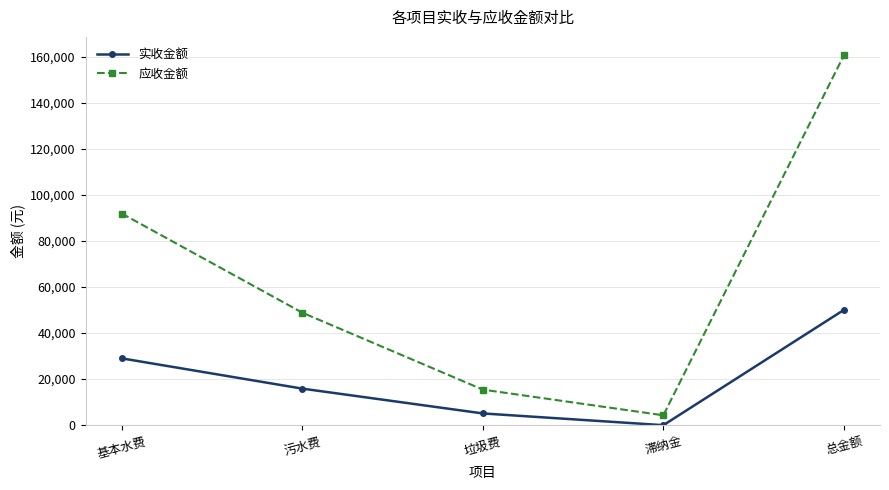

Reading right to left, what are all the values shown in this chart?

实收金额: 50043.1	17.8	5117.6	15884.9	29022.8
应收金额: 160504.9	4305.1	15456.9	48859.9	91883.1